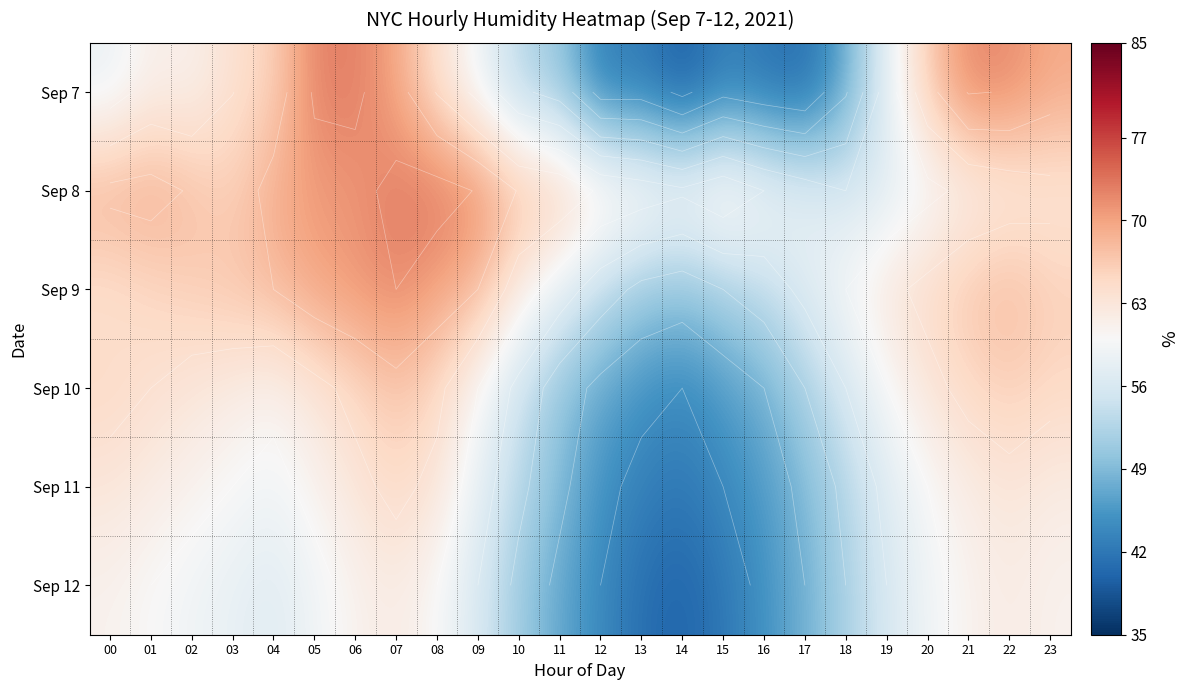

Is it true that Sep 7 equals 15.3 at 12?

False